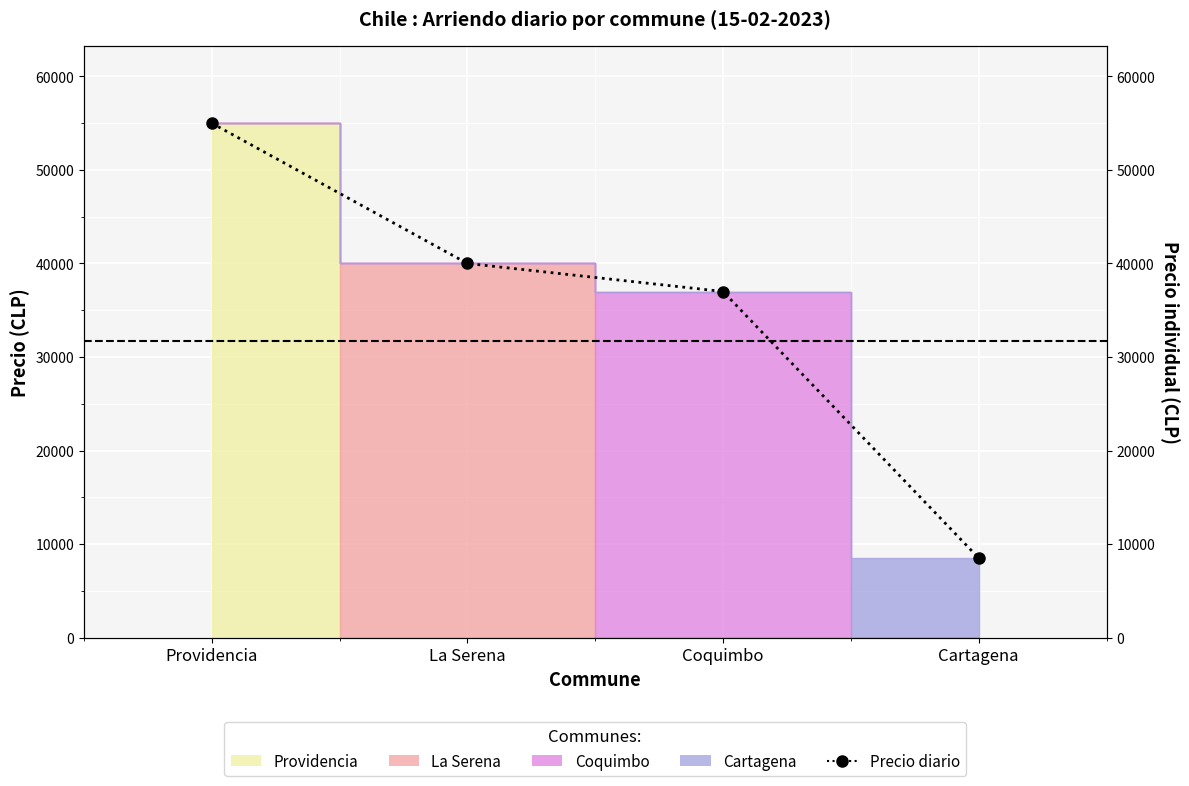

What is the approximate value at Coquimbo, to the nearest 50?

37000